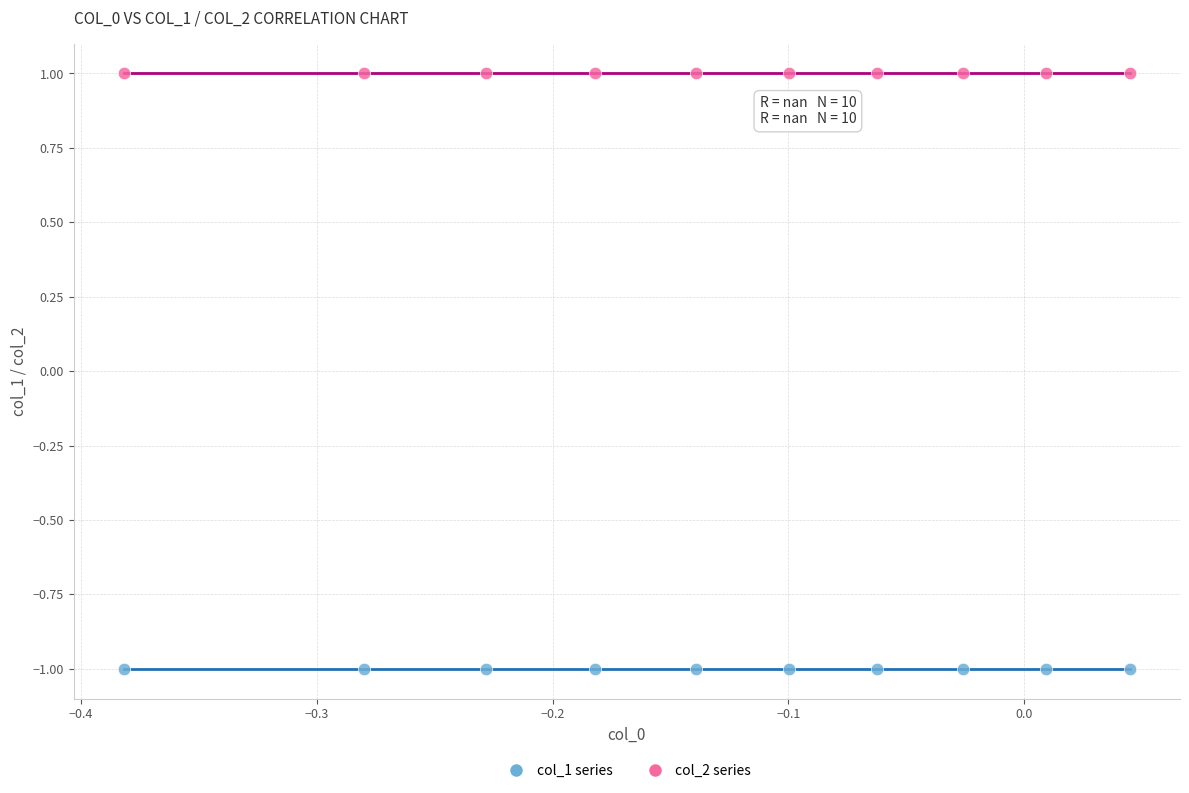

Which series contains the lowest Y value?

col_1 series